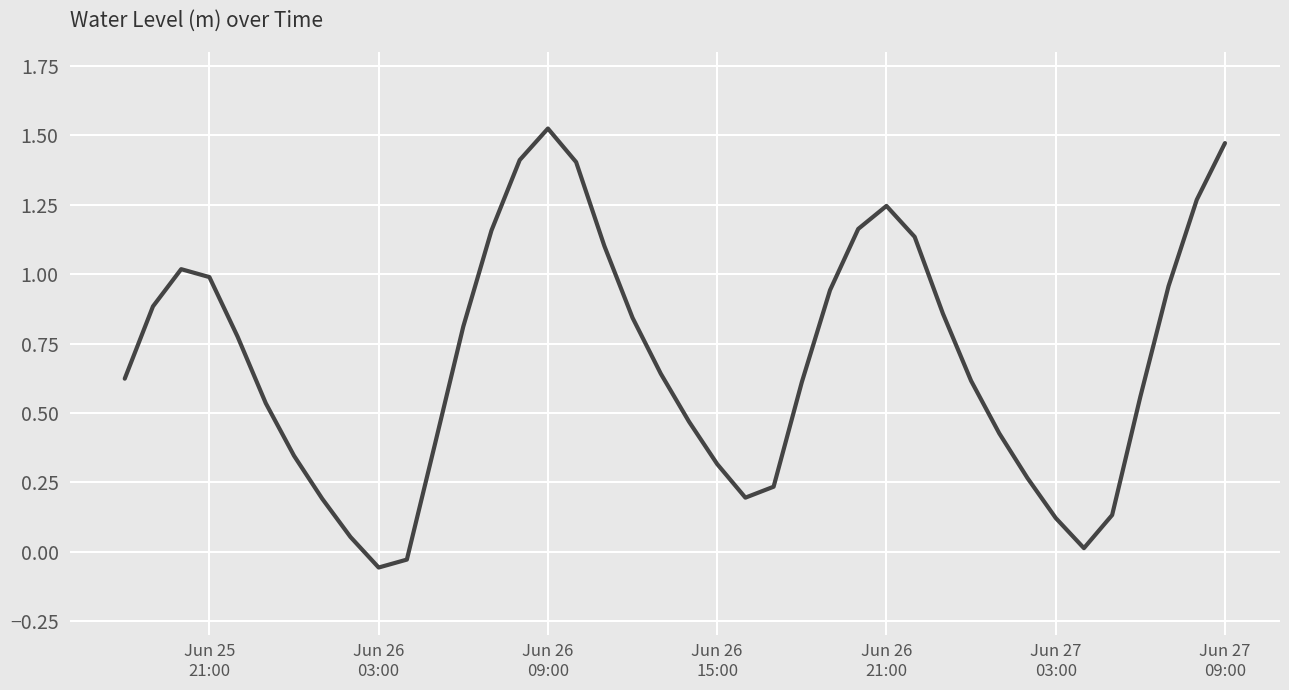

What is the difference between the maximum and minimum values?

1.6